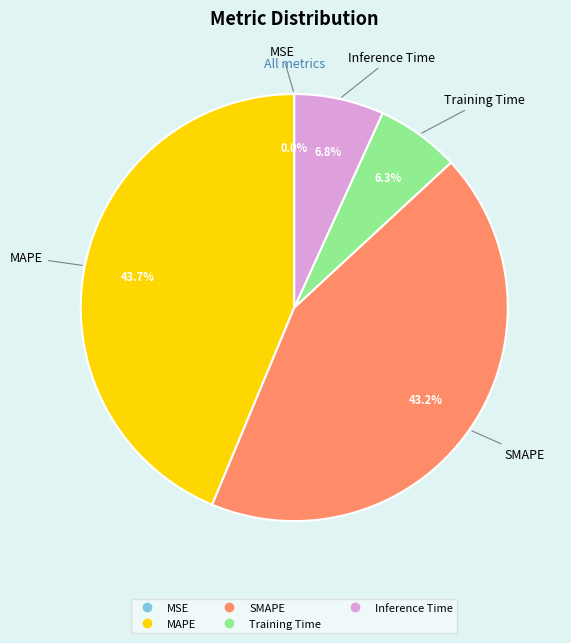

Which has a higher value, SMAPE or Inference Time?

SMAPE